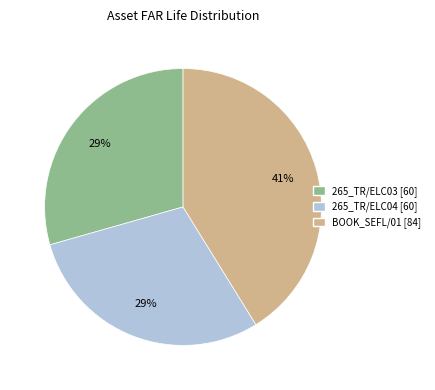

To the nearest percent, what is the difference between the BOOK_SEFL/01 and 265_TR/ELC04 slice percentages?

12%